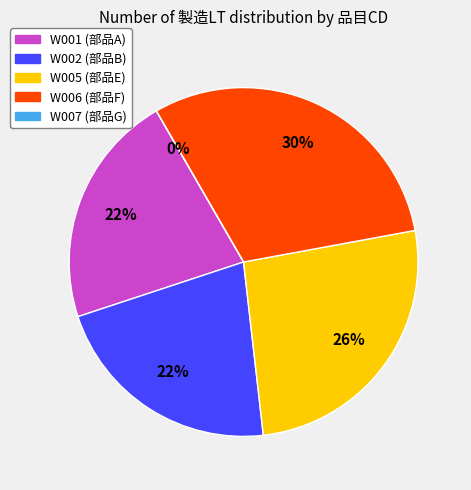

What is the smallest slice in the pie chart?

W007